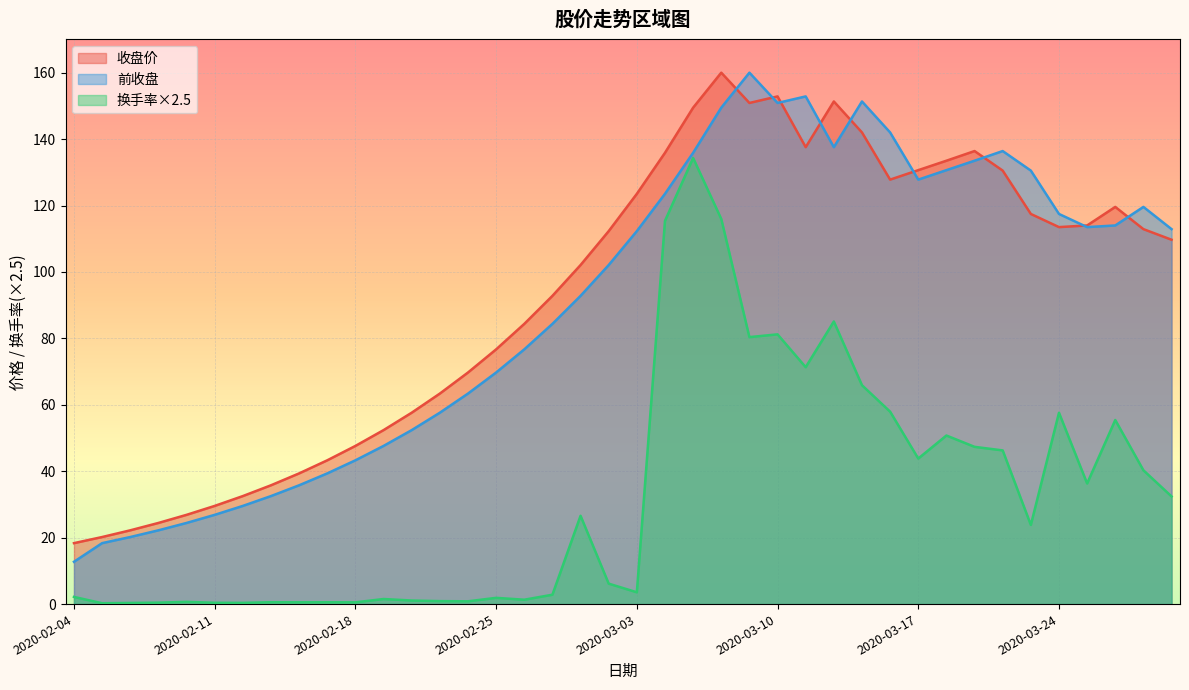

The 收盘价 series shows 76.7 at 2020-02-25. True or false?

True